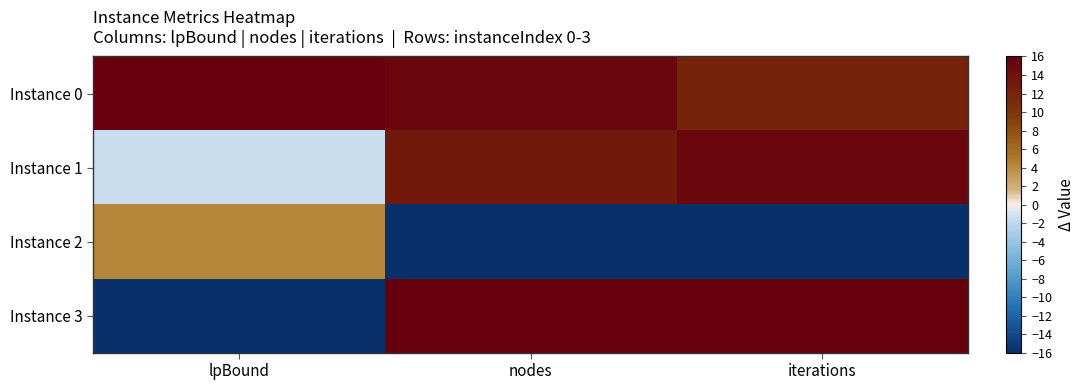

What is the smallest value displayed?

-16.0